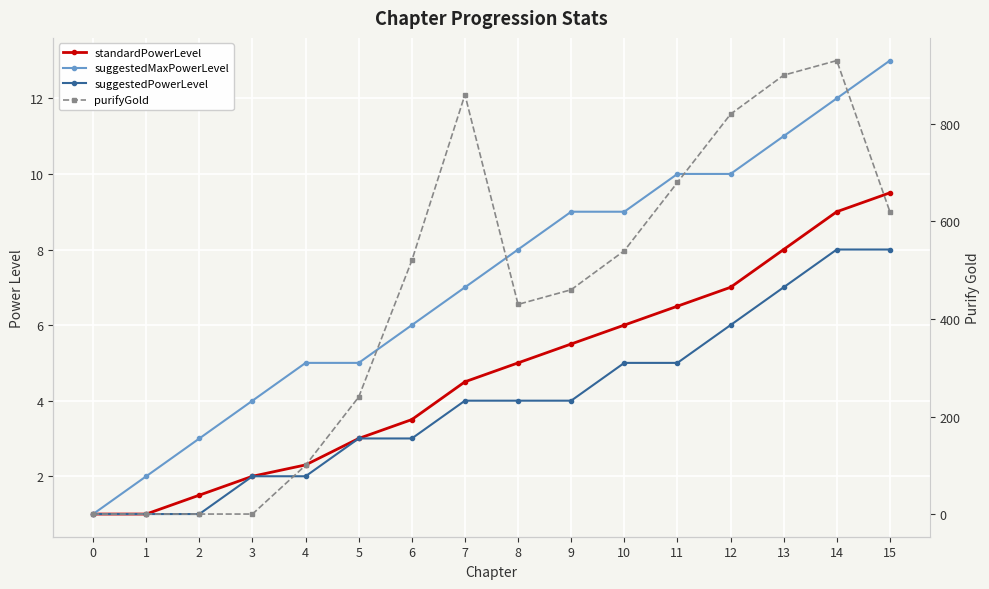

What are all the series names shown in the legend?

standardPowerLevel, suggestedMaxPowerLevel, suggestedPowerLevel, purifyGold